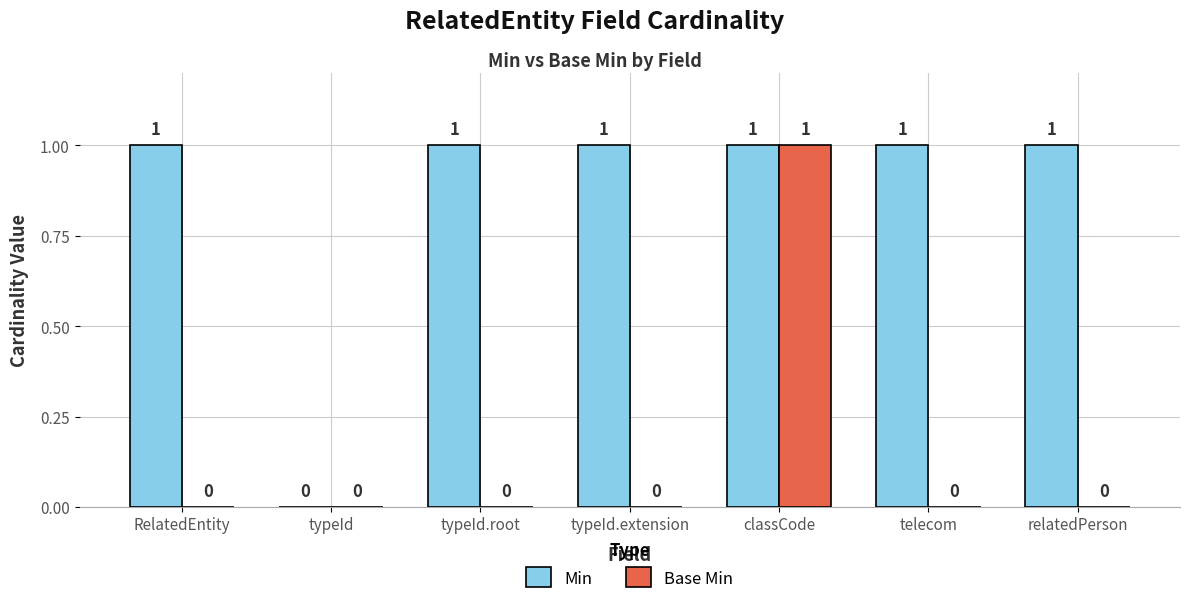

Reading right to left, extract all data points from this chart.

Min: 1	1	1	1	1	0	1
Base Min: 0	0	1	0	0	0	0